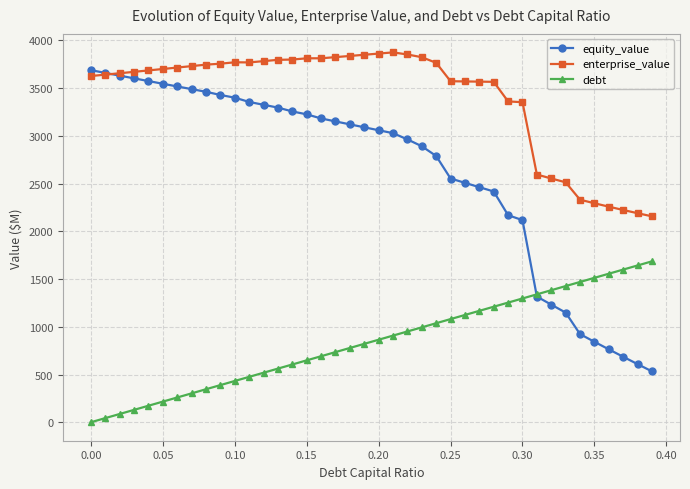

True or false: debt and enterprise_value intersect in this chart.

False